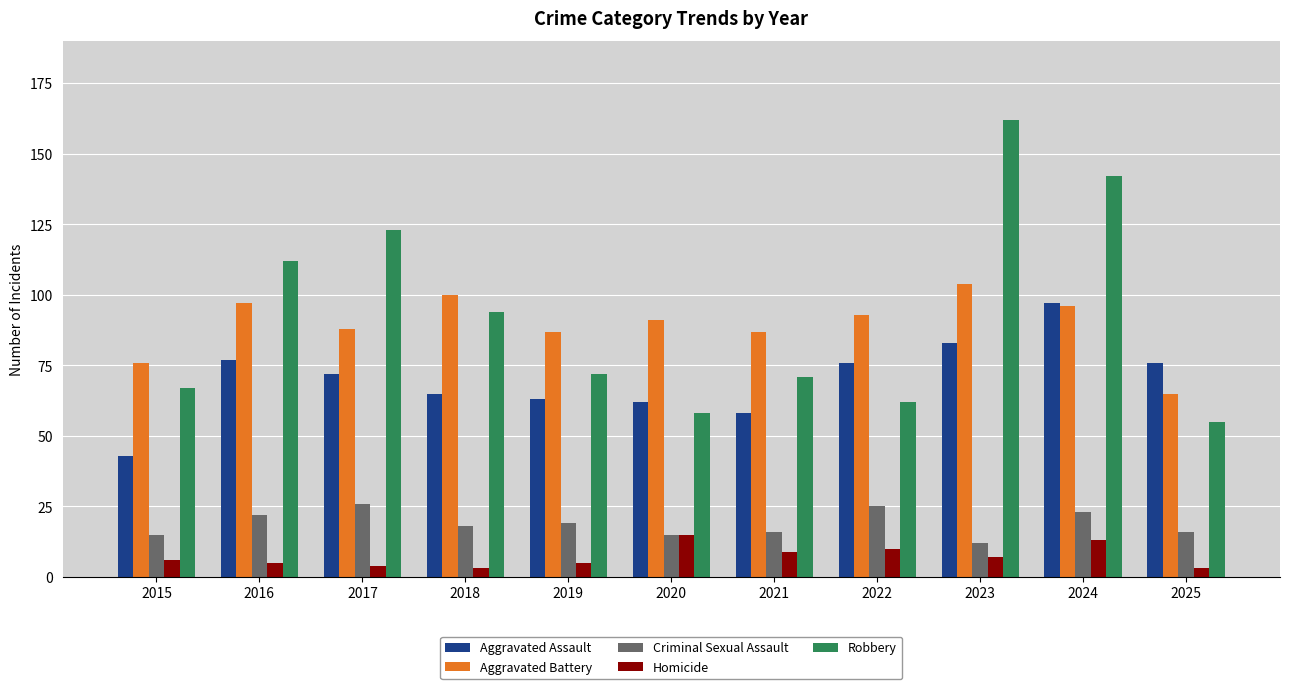

True or false: Robbery has a value of 55 at 2025.

True